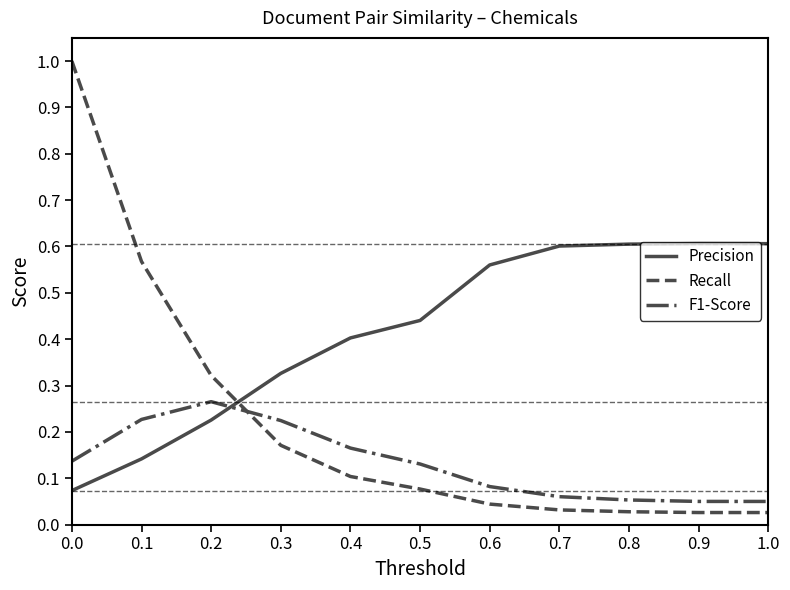

What is the difference between the maximum and minimum values in the Recall series?

1.0